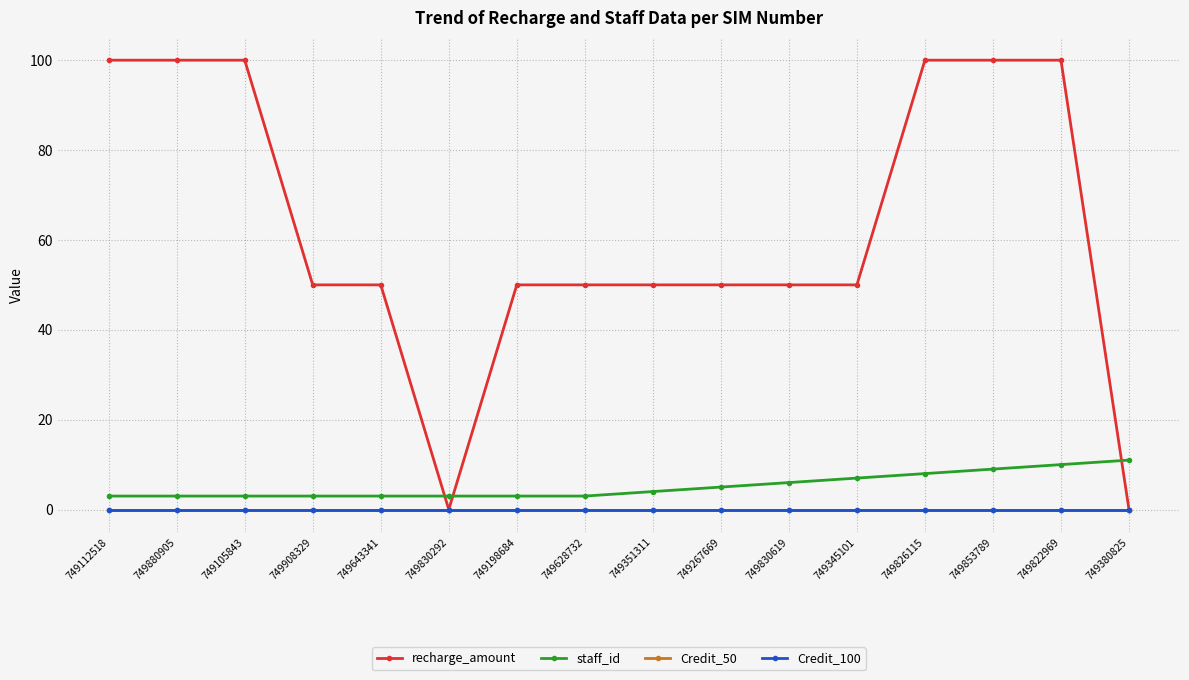

True or false: staff_id and Credit_100 intersect in this chart.

False